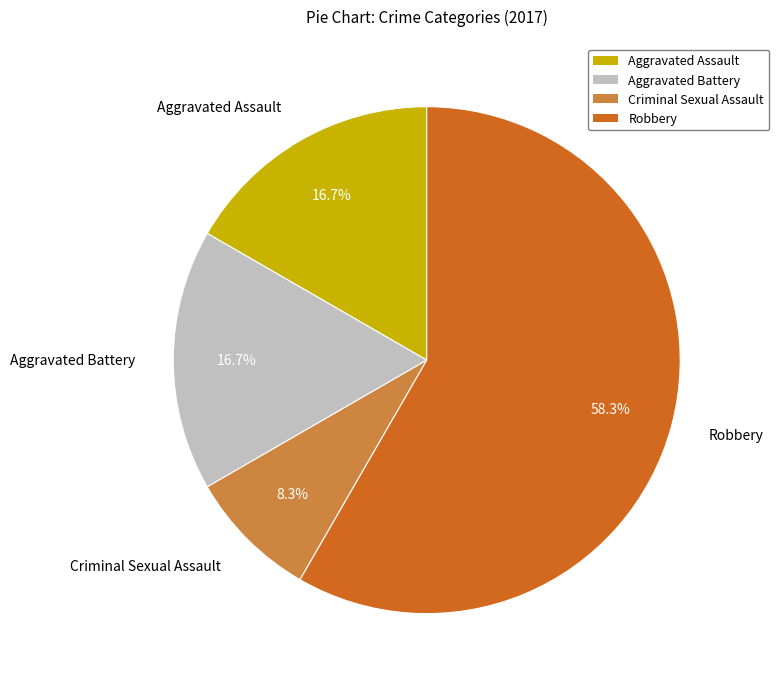

What is the ratio of the value at Criminal Sexual Assault to the value at Robbery?

0.1